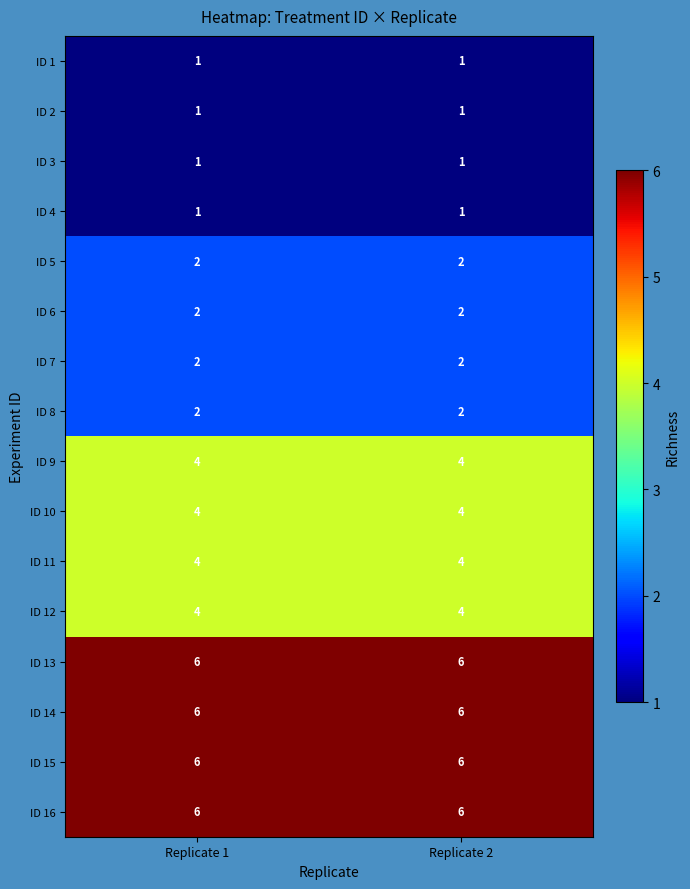

What is the sum of all ID 15 values?

12